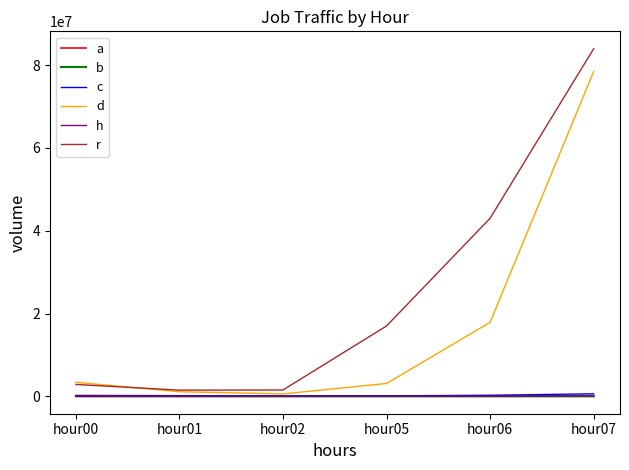

Which label corresponds to the largest value in the chart?

hour07